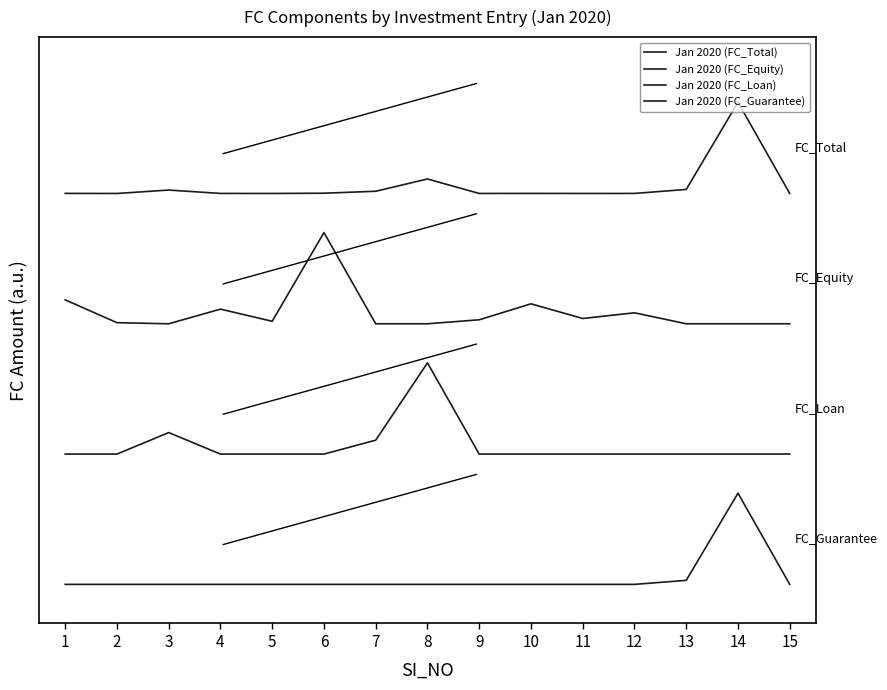

Does the chart have visible grid lines?

No